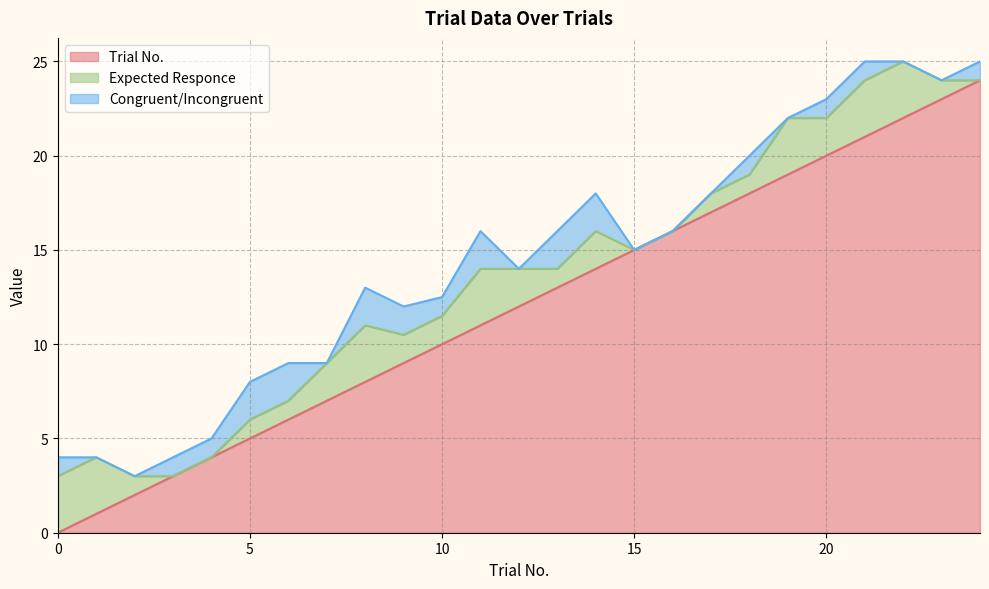

How many distinct data groups are displayed?

3